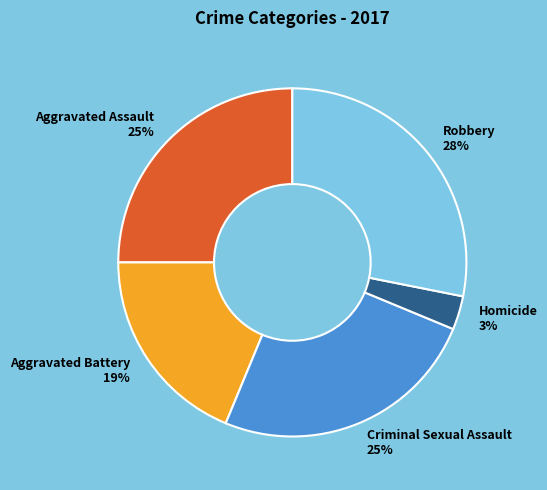

Count the number of slices in the pie.

5